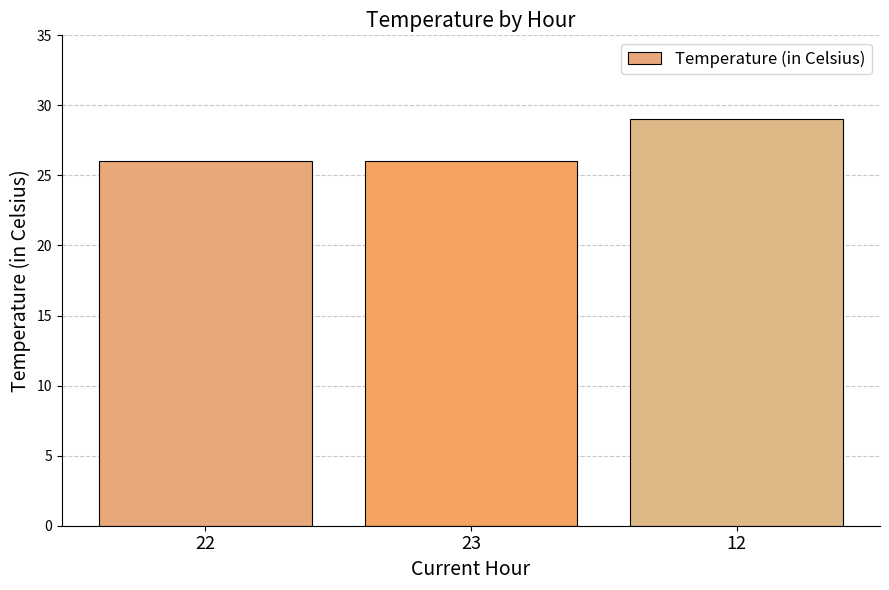

What is the minimum value shown in the chart?

26